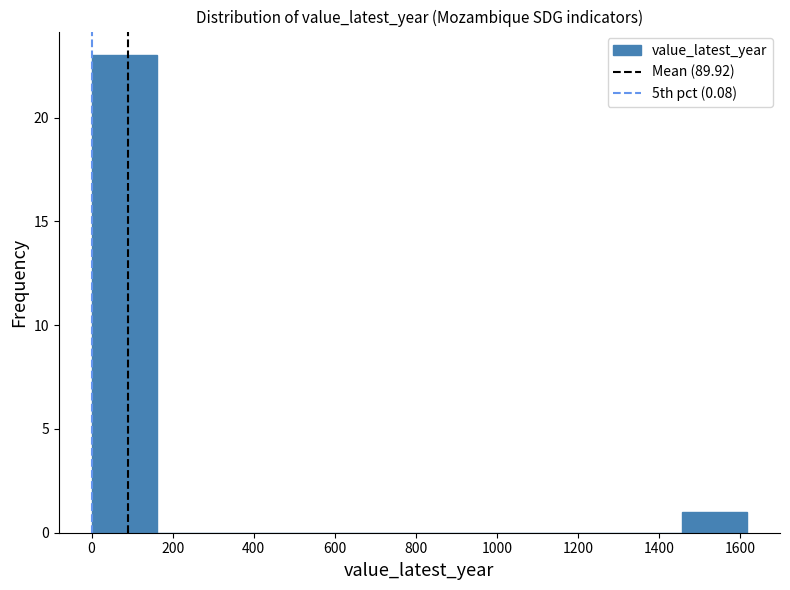

Reading left to right, transcribe this chart: for each bar, give the range it covers on the x-axis and its height. Neither the bar edges nor the heights are printed on the chart, so give them approximately, as read against the axes.

0 to 160: 23
160 to 320: 0
320 to 480: 0
480 to 640: 0
640 to 800: 0
800 to 980: 0
980 to 1140: 0
1140 to 1300: 0
1300 to 1460: 0
1460 to 1620: 1